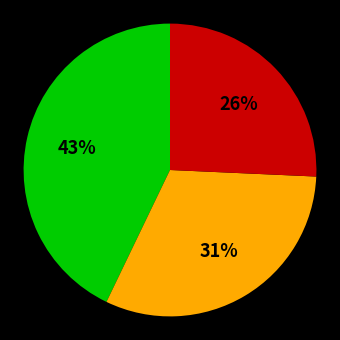

Does any single category account for the majority?

No